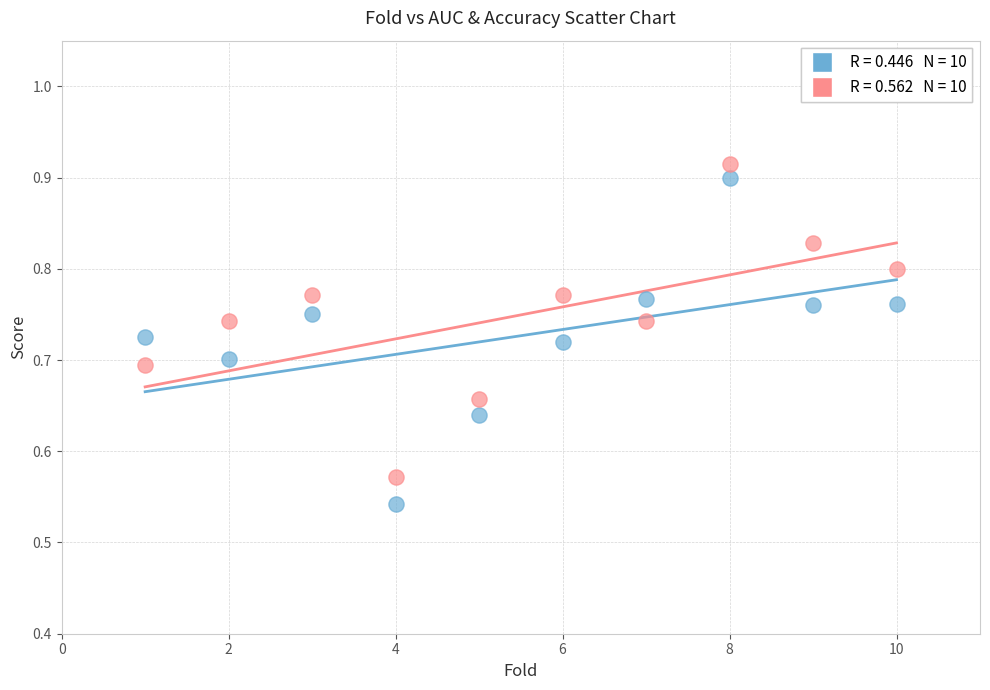

Across all data points, what is the range of Y values (max minus min)?

0.4